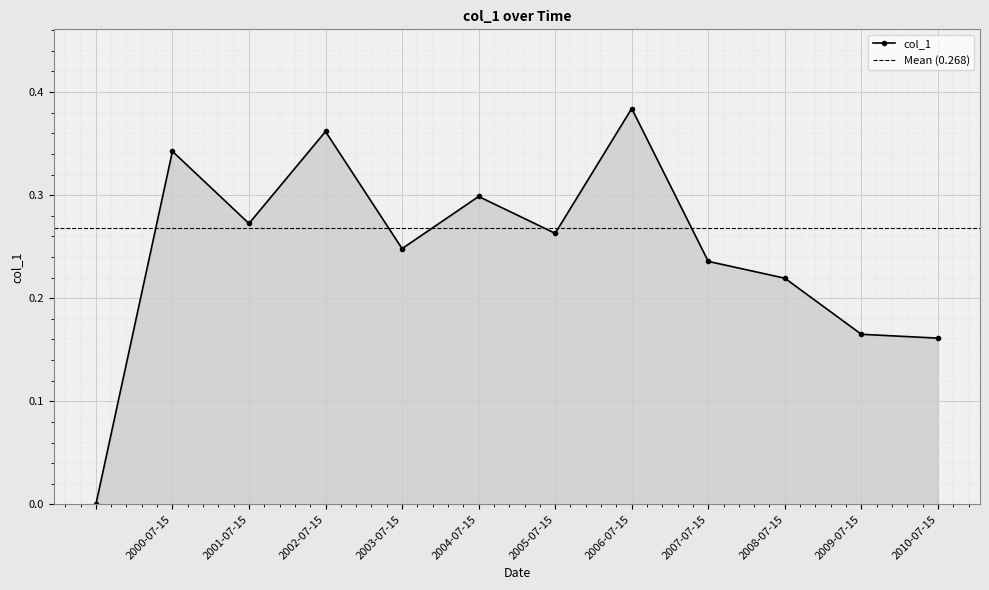

What is the label of the 9th point from the right?

2002-07-15